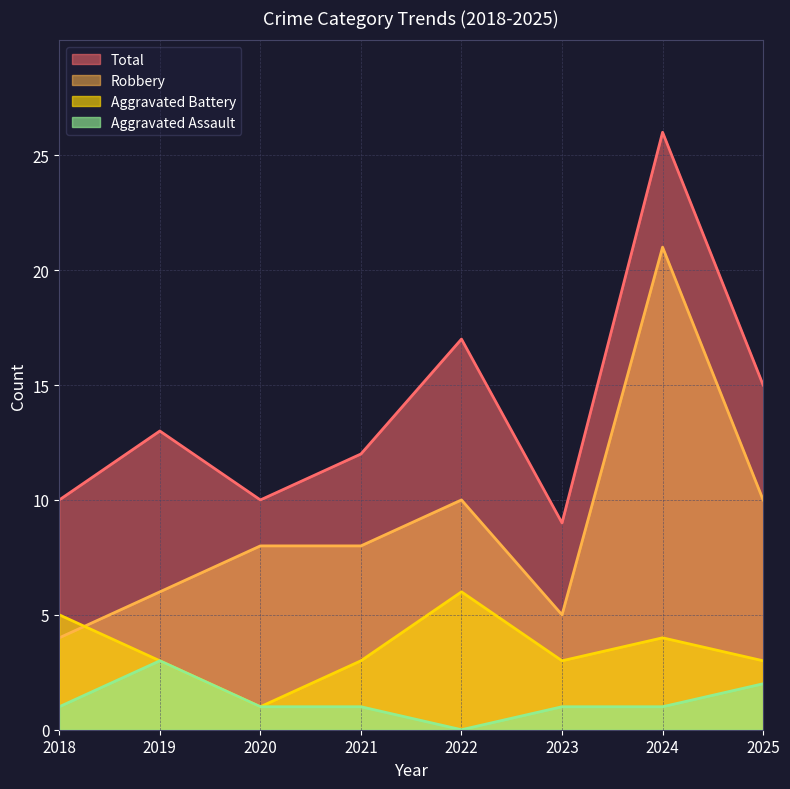

What is the highest value of the Robbery series?

21